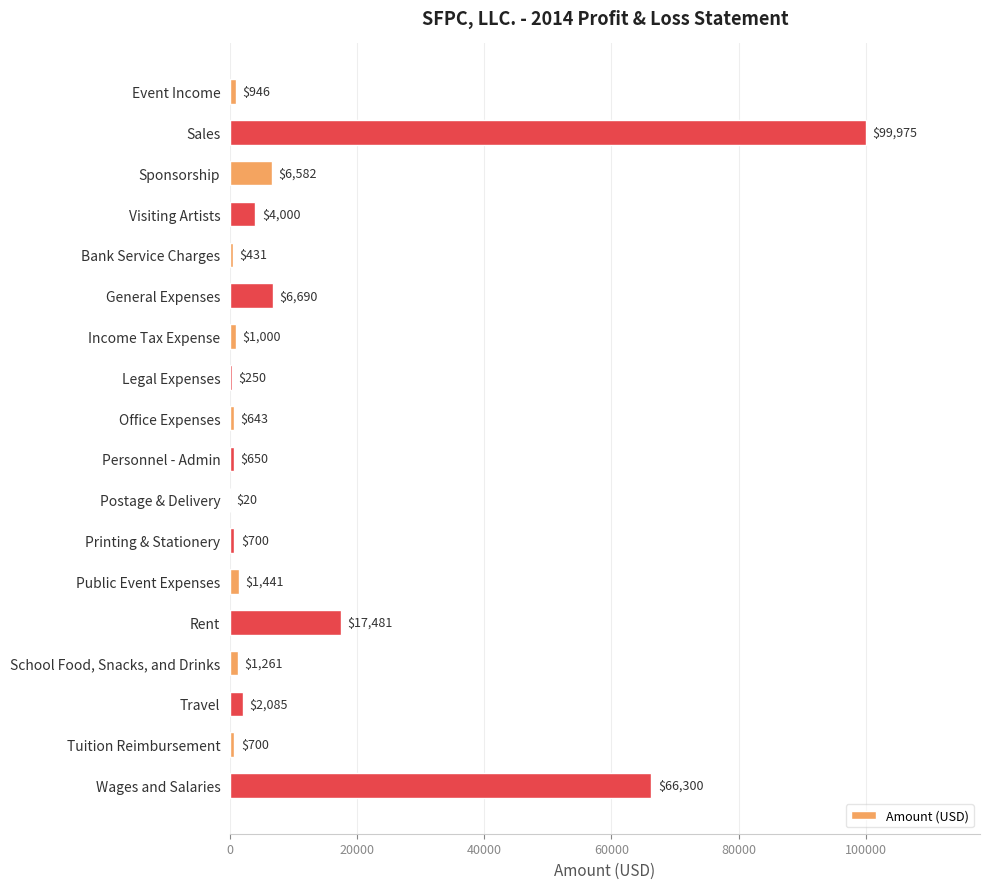

What is the sum of all values?

211155